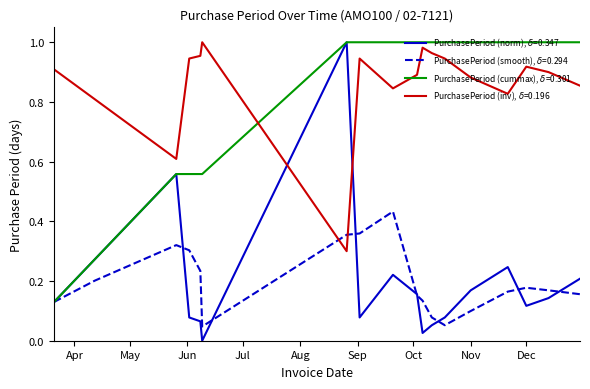

Reading left to right, what are all the values shown in this chart?

0.1	0.3	0.6	0.1	0.1	0.0	1.0	0.1	0.2	0.2	0.0	0.1	0.1	0.2	0.2	0.1	0.1	0.2